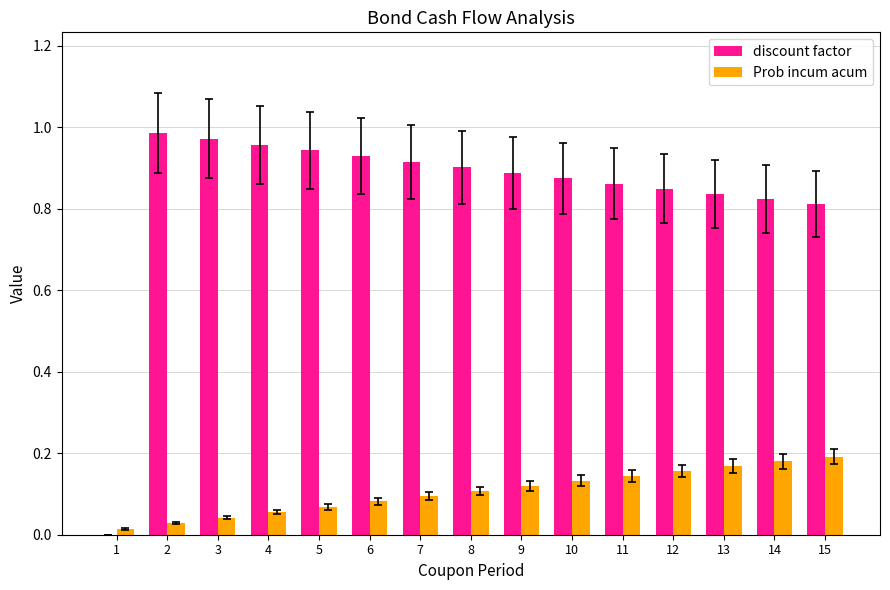

The value of discount factor at 10 is 0.9. True or false?

True